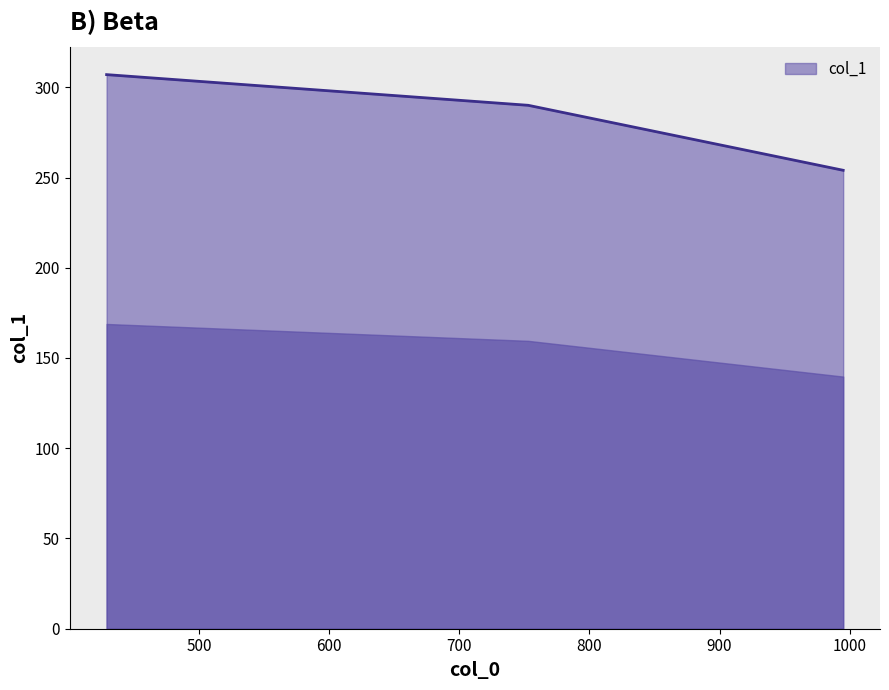

How many values are between 254 and 307?

3